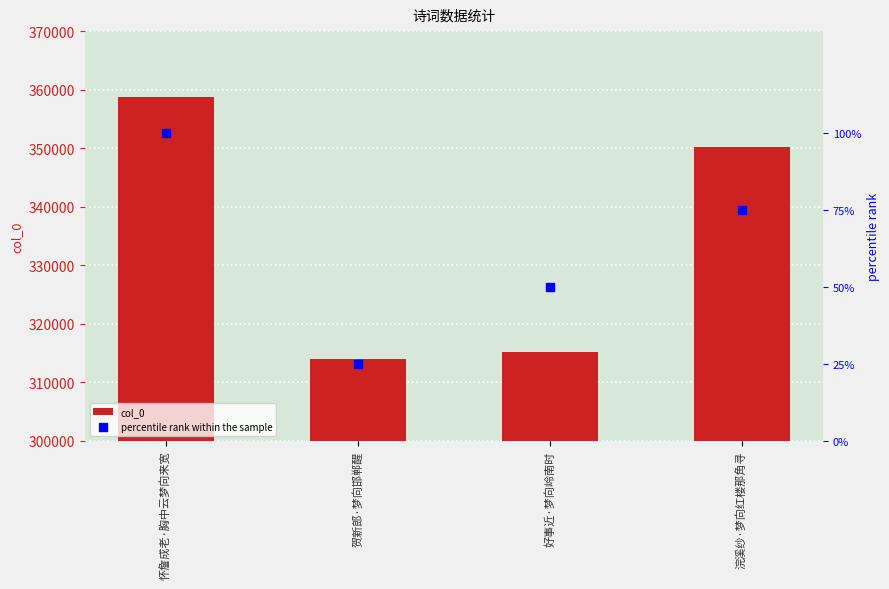

Which series reaches the maximum Y coordinate?

col_0